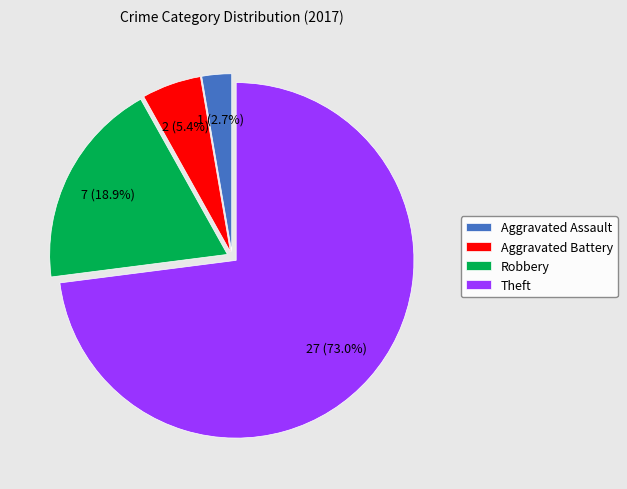

What percentage do Aggravated Assault and Robbery together represent?

21.6%